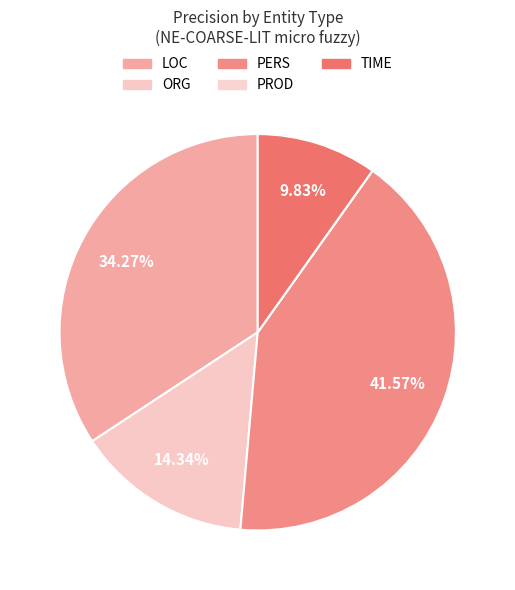

To the nearest percent, what is the combined percentage of PERS and ORG?

56%